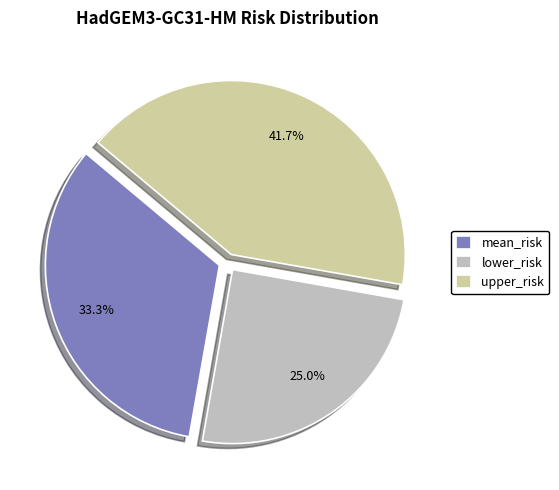

To the nearest percent, what is the difference between the lower_risk and mean_risk slice percentages?

8%